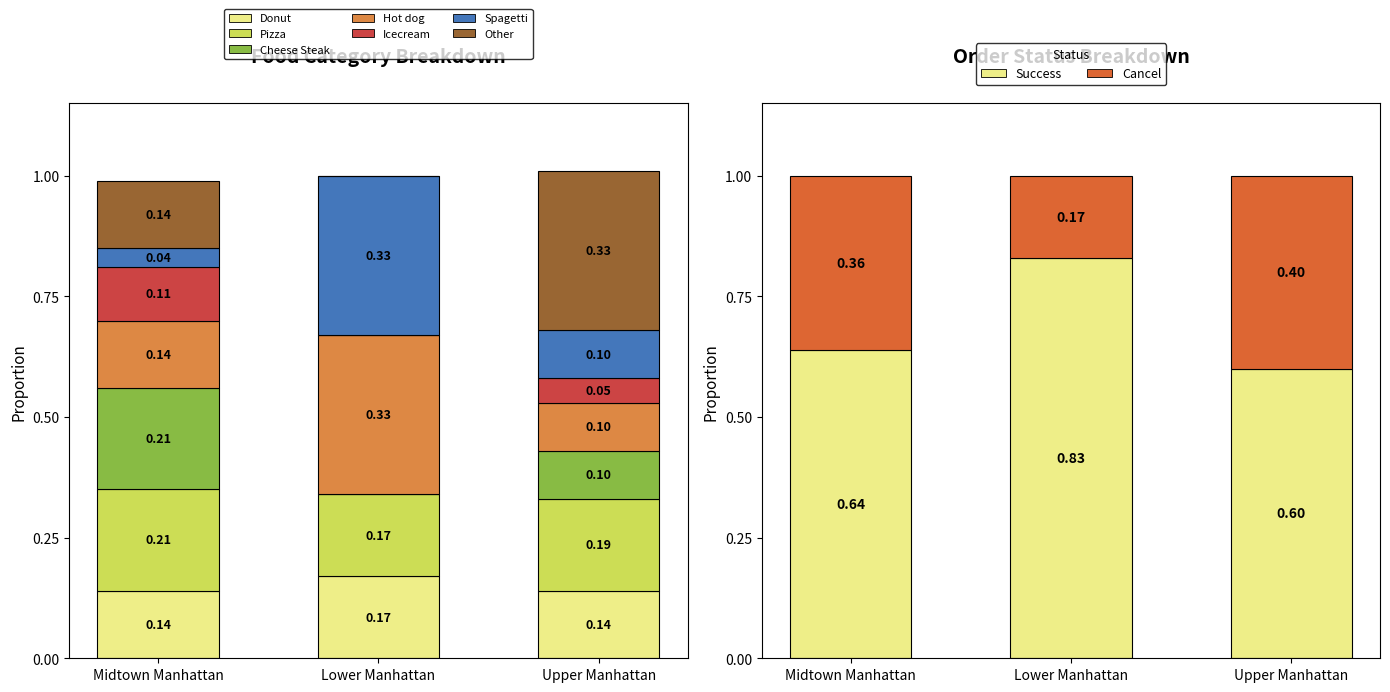

Which series changed the most between Midtown Manhattan and Upper Manhattan?

Other